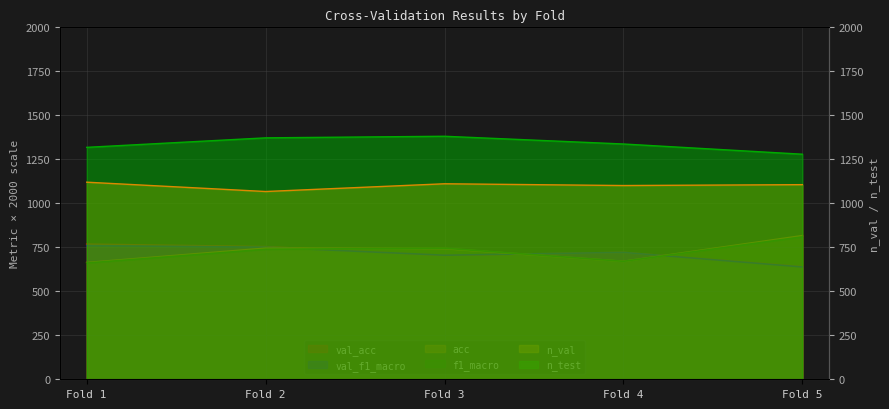

What is the average value of the f1_macro series?

724.7